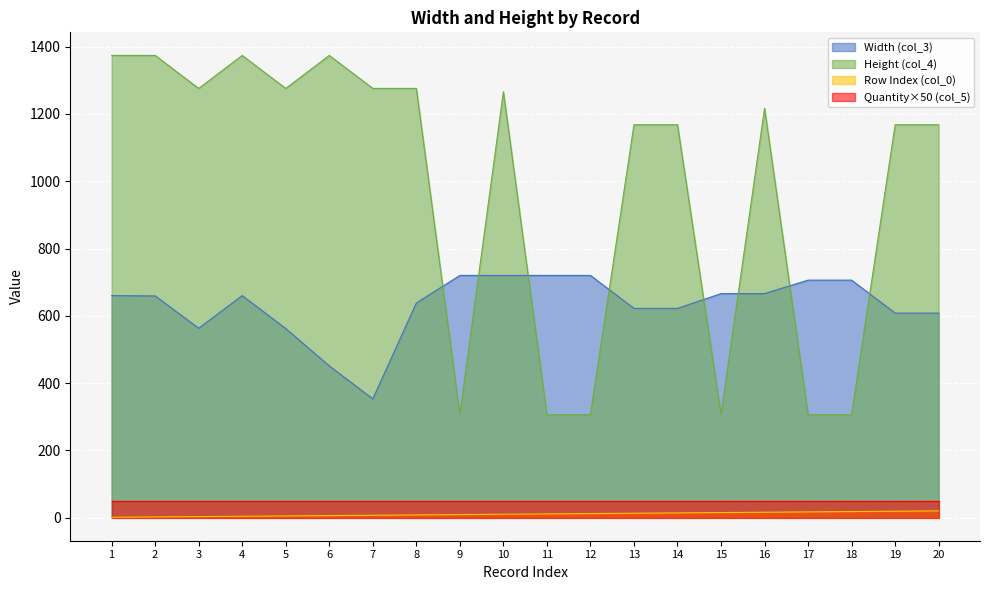

Is the value of col_3 at 6 greater than the value of col_4 at 15?

Yes